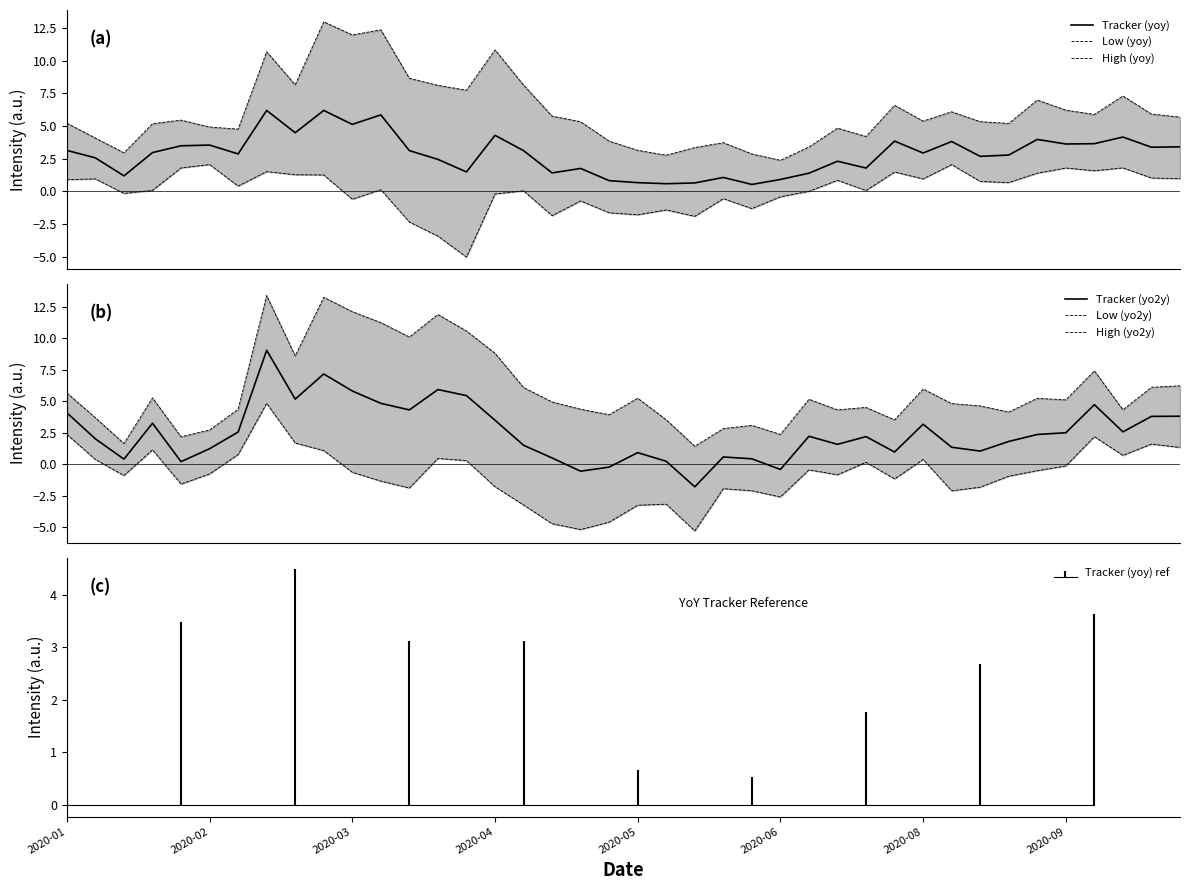

What is the minimum value for Tracker (yoy)?

0.5